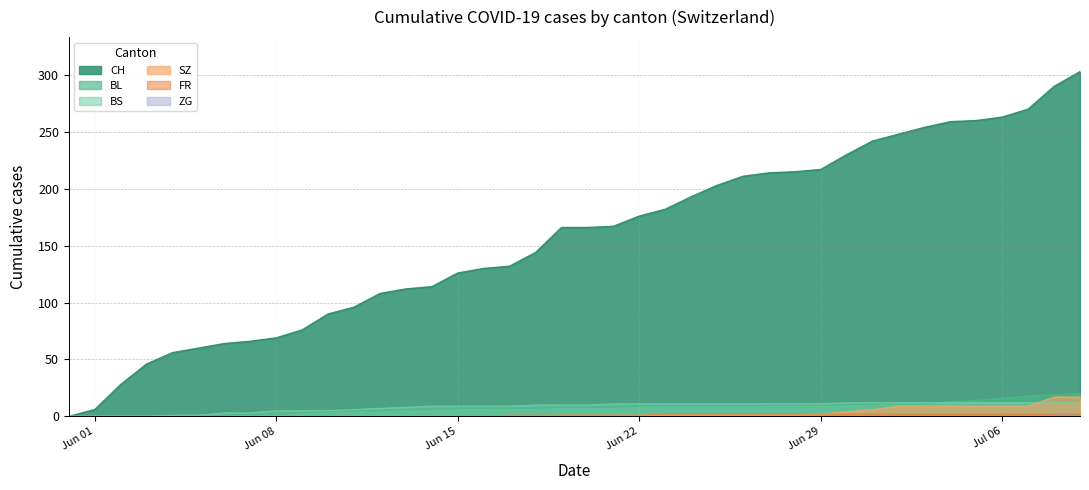

What is the difference between the maximum and minimum values in the BL series?

20